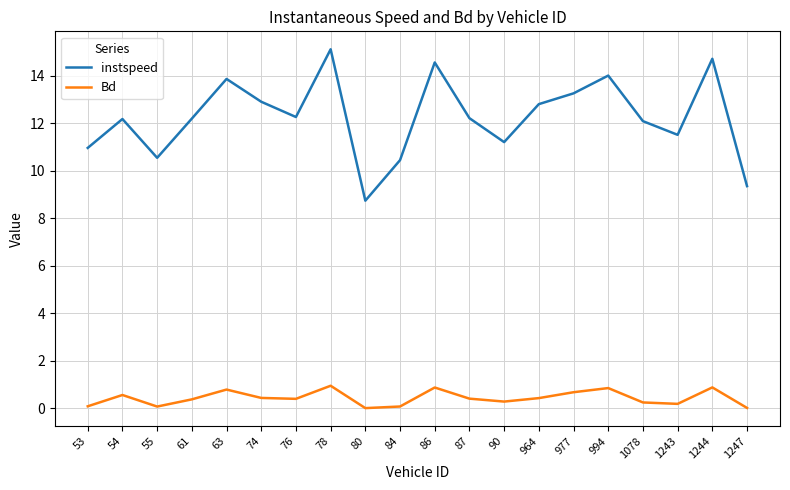

Which series changed the most between 994 and 1247?

instspeed